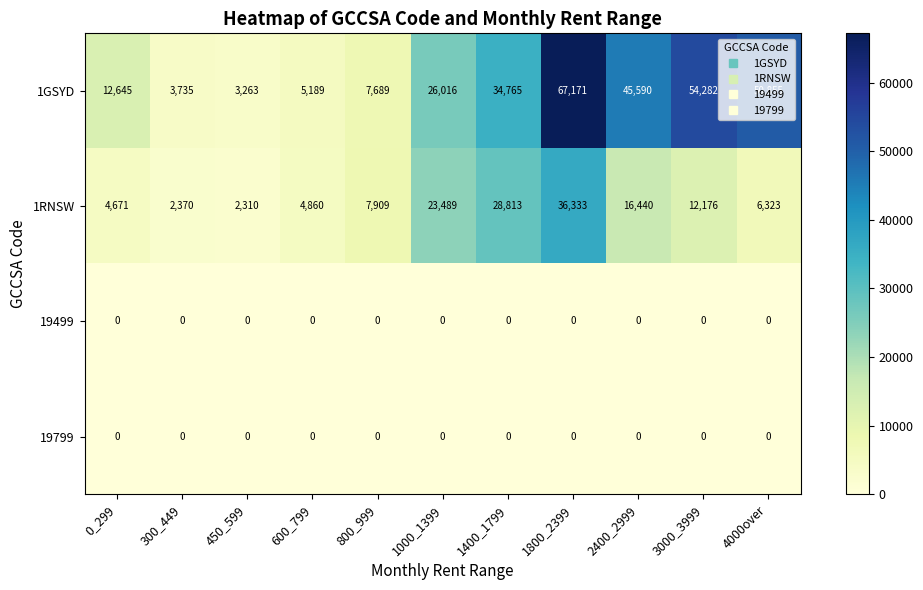

What is the difference between the maximum and minimum values in the 1RNSW series?

34023